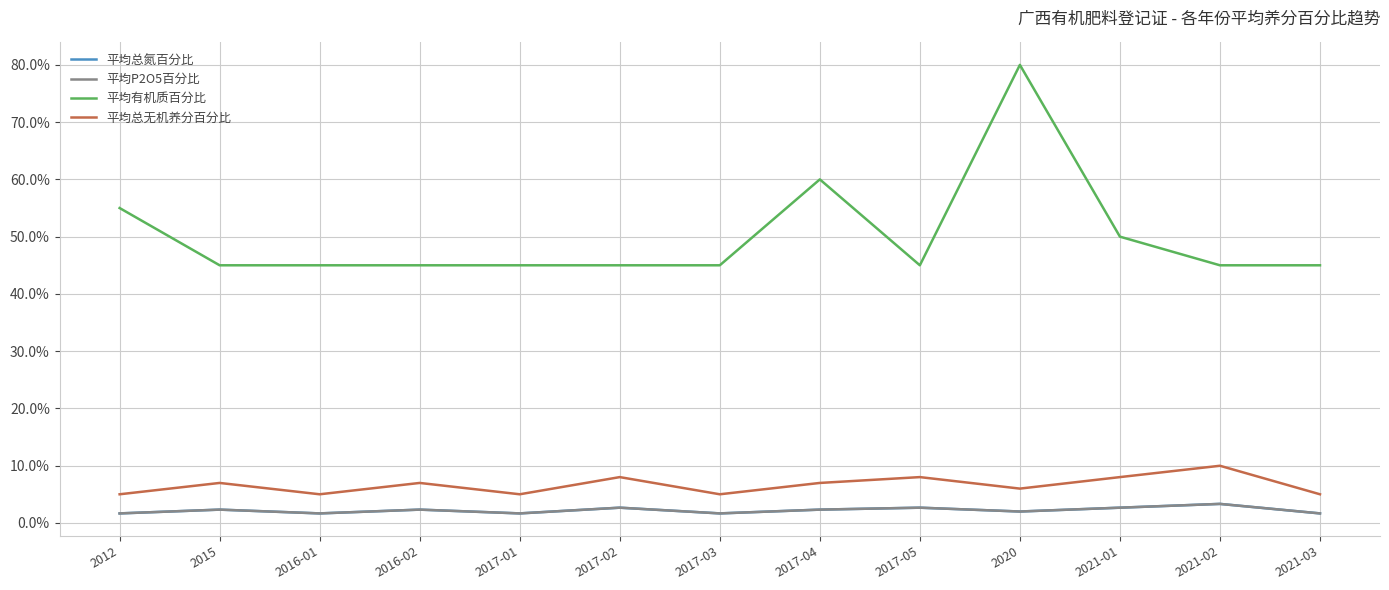

Does the chart display data point markers on the line(s)?

No